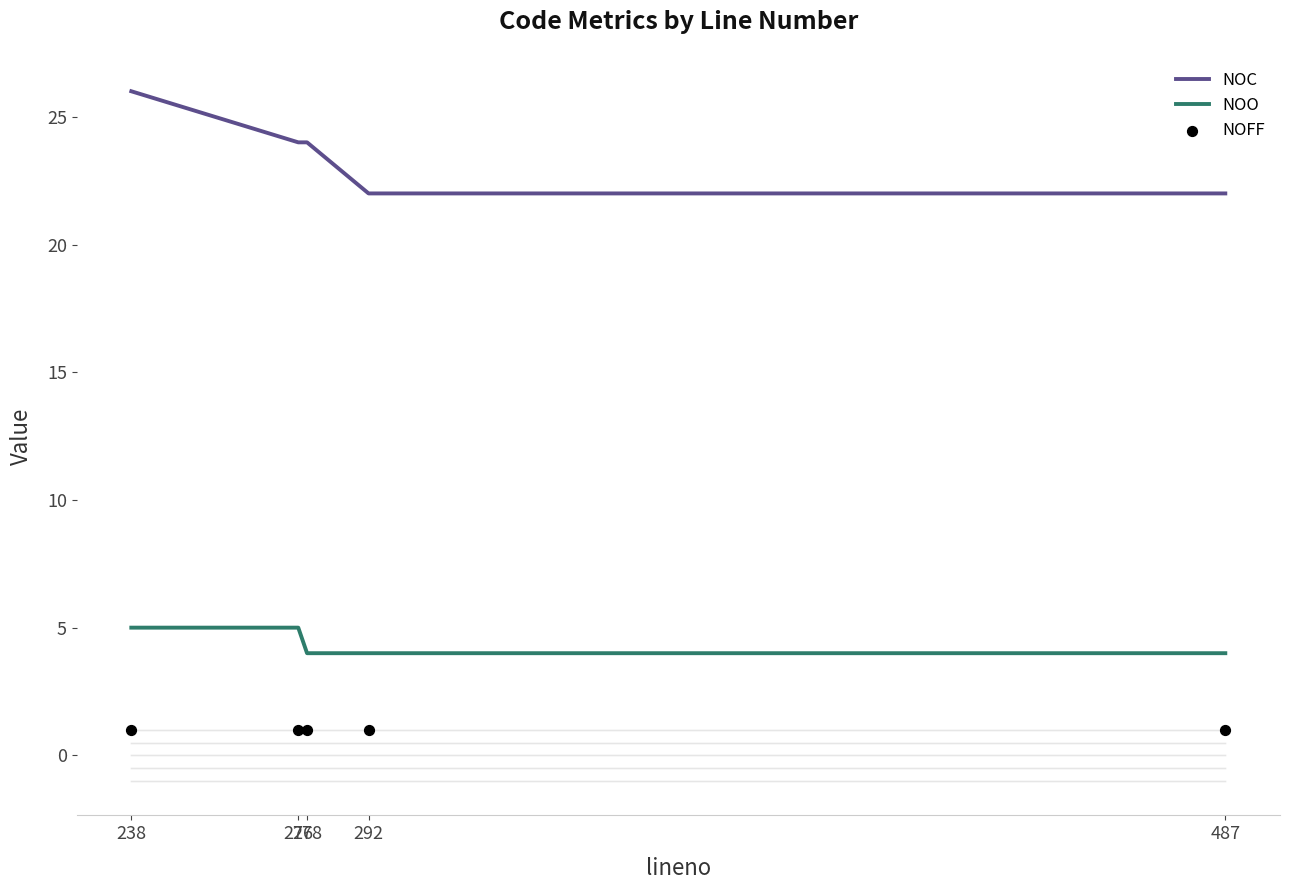

Is the value of NOFF at 238 greater than the value of NOC at 278?

No